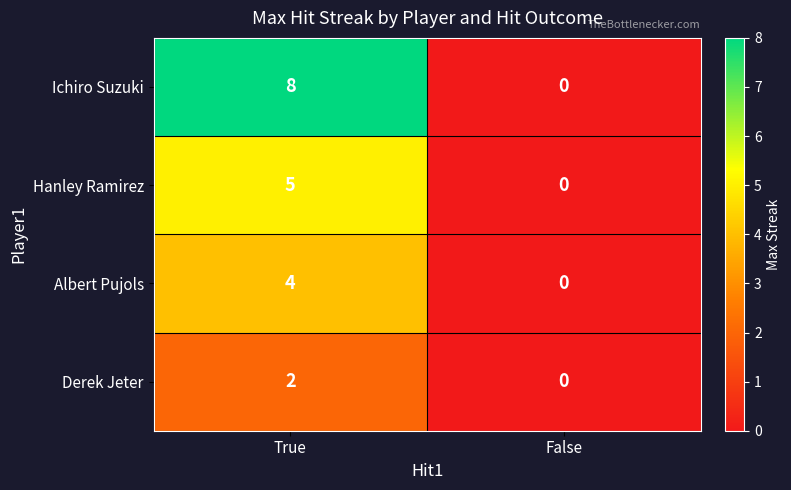

List the series in order of their peak value, highest first.

Ichiro Suzuki, Hanley Ramirez, Albert Pujols, Derek Jeter